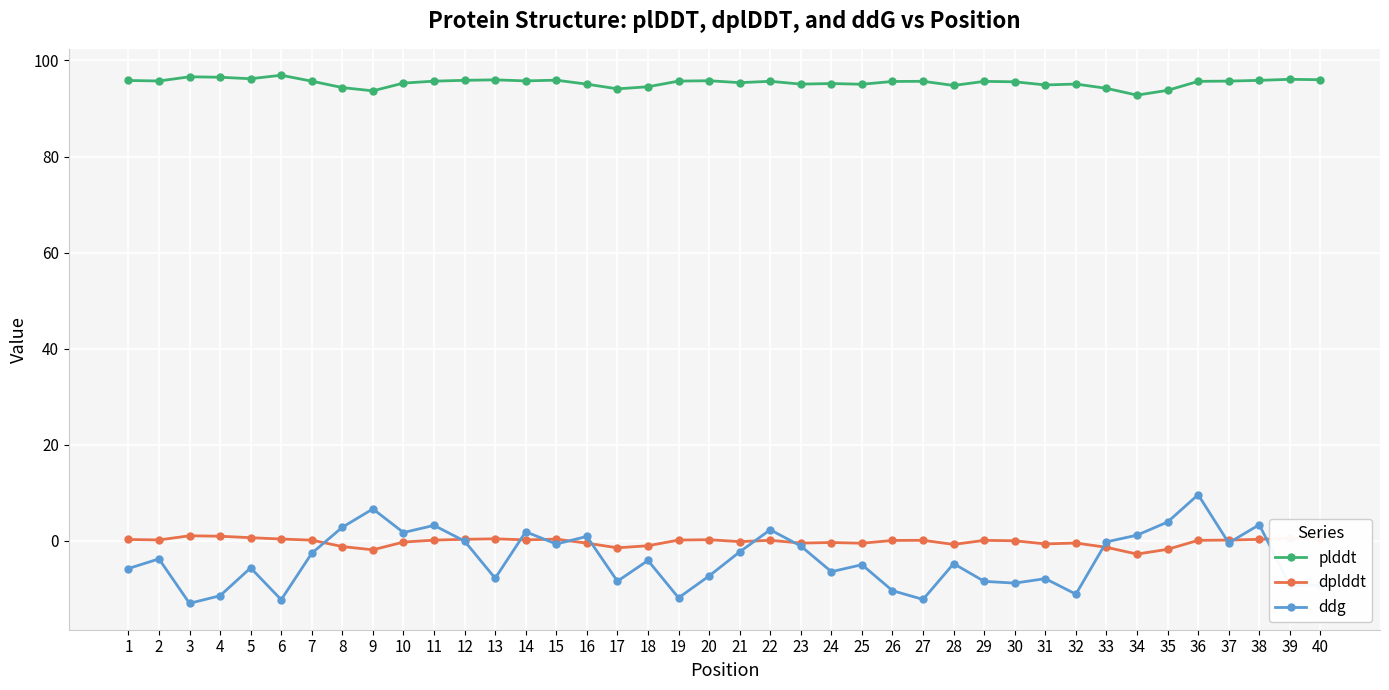

What is the maximum value shown in the chart?

96.9